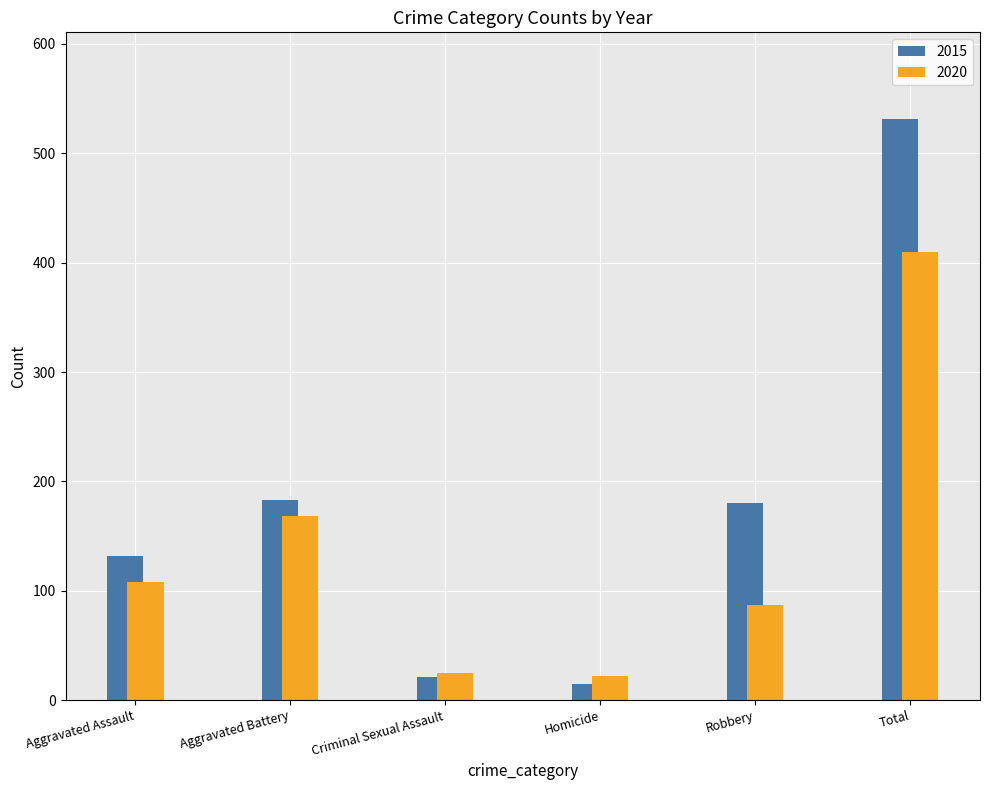

What position from the left is Aggravated Battery?

2